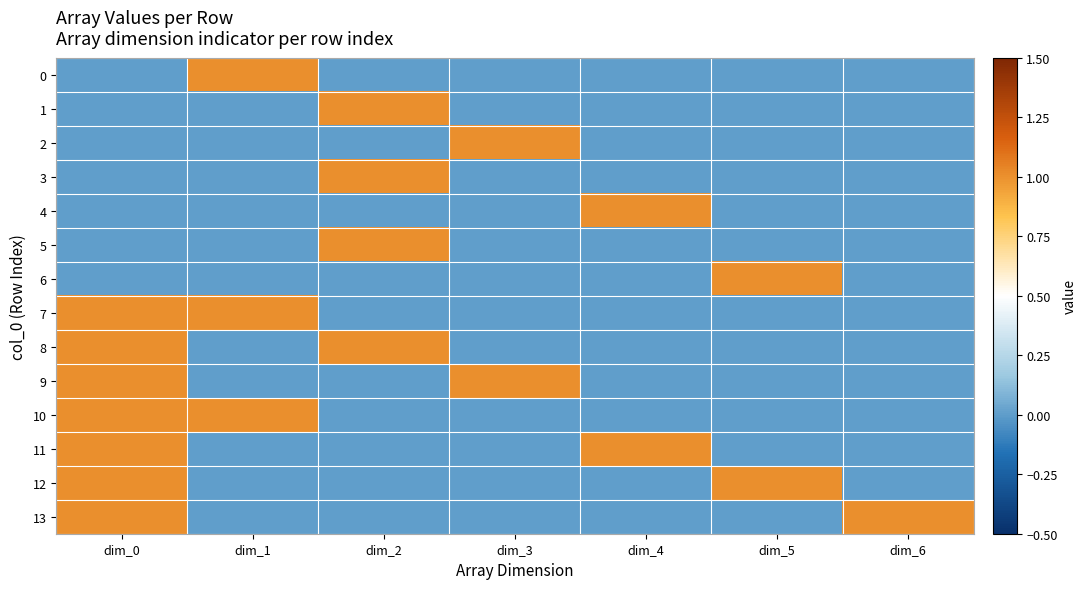

At which category does the chart reach its minimum across all series?

dim_0